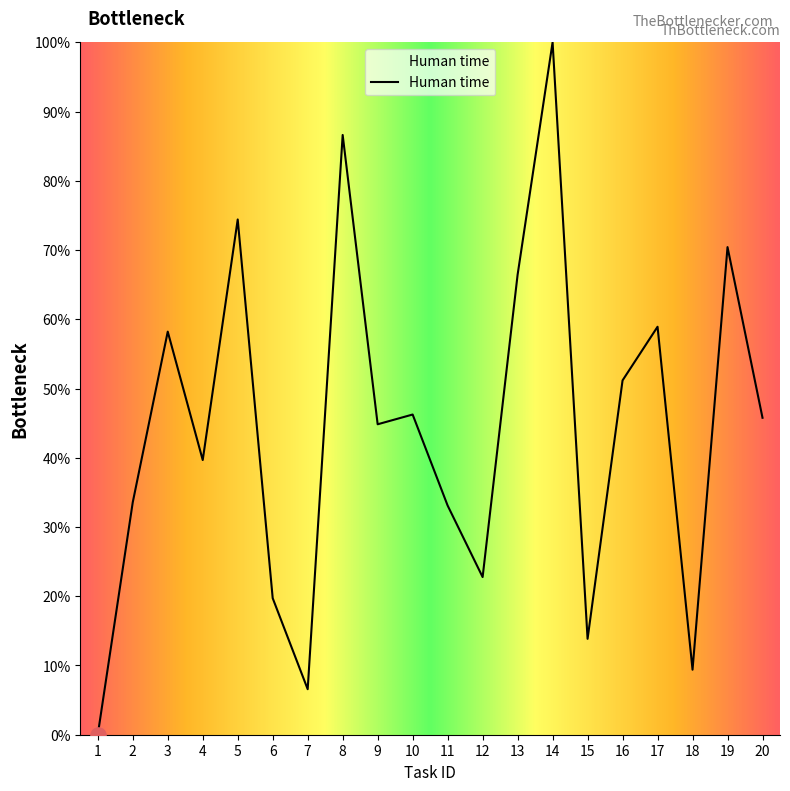

Between 8 and 16, which is larger?

8